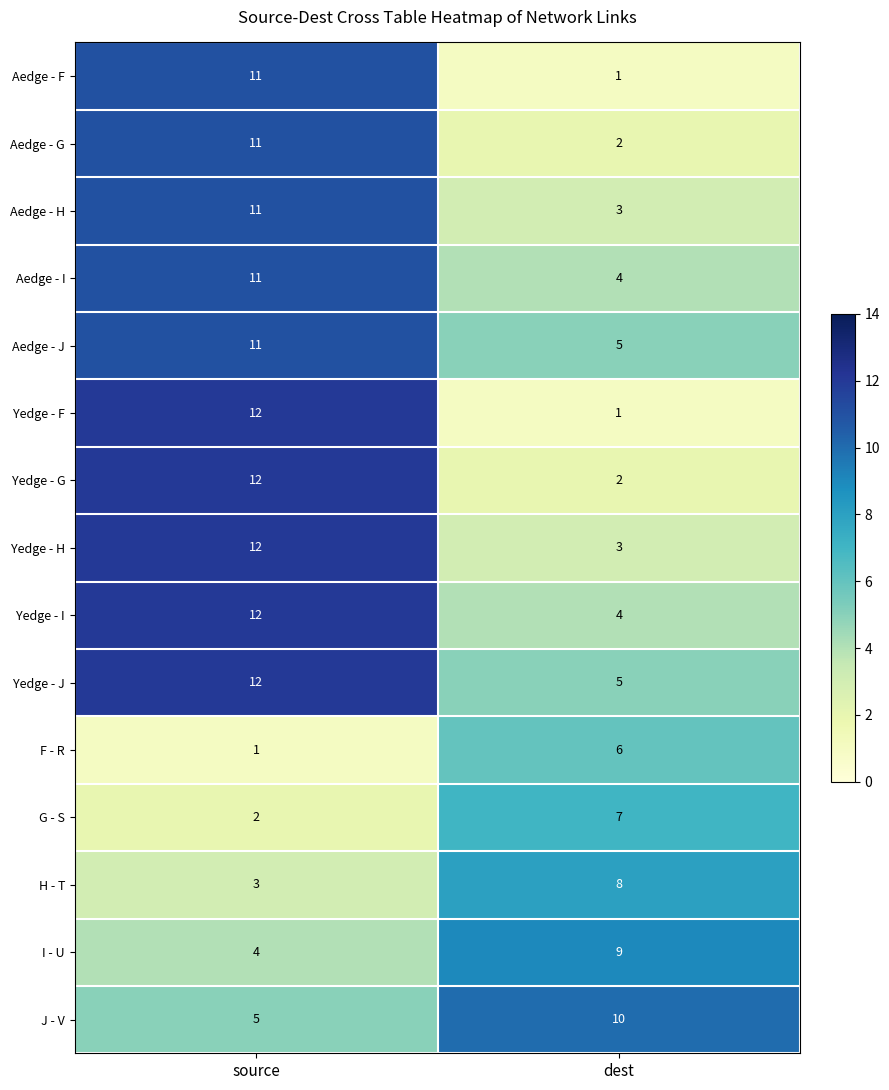

Reading left to right, list all the values displayed in this chart.

Aedge - F: 11	1
Aedge - G: 11	2
Aedge - H: 11	3
Aedge - I: 11	4
Aedge - J: 11	5
Yedge - F: 12	1
Yedge - G: 12	2
Yedge - H: 12	3
Yedge - I: 12	4
Yedge - J: 12	5
F - R: 1	6
G - S: 2	7
H - T: 3	8
I - U: 4	9
J - V: 5	10